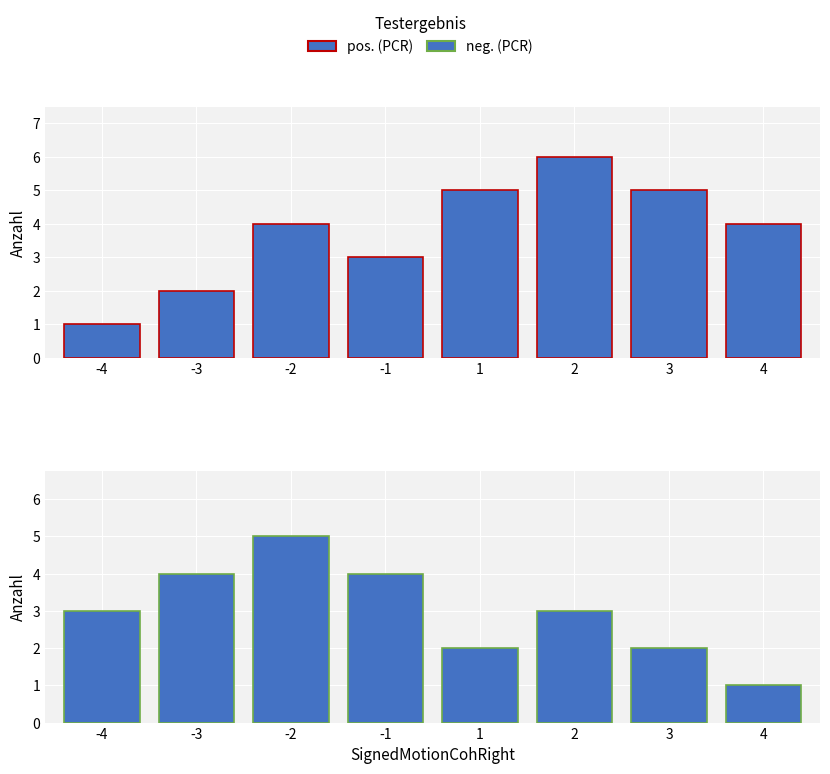

What is the average value of the neg. (PCR) series?

3